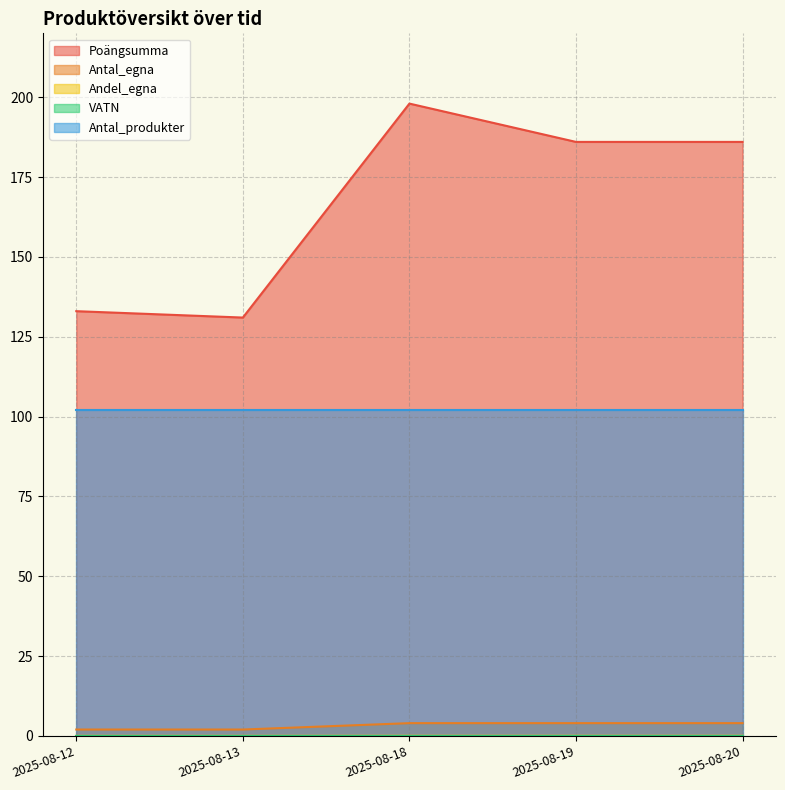

True or false: Poängsumma and Antal_egna intersect in this chart.

False